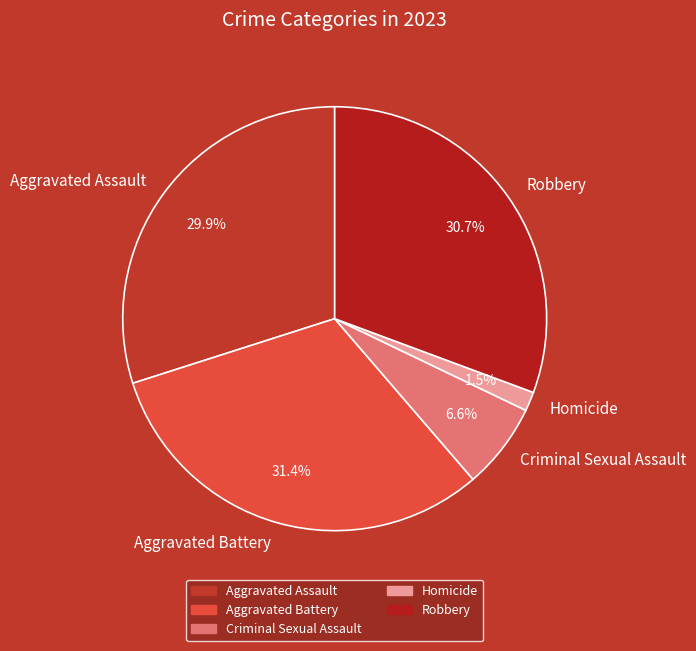

To the nearest percent, what is the difference between the largest and smallest slice percentages?

30%